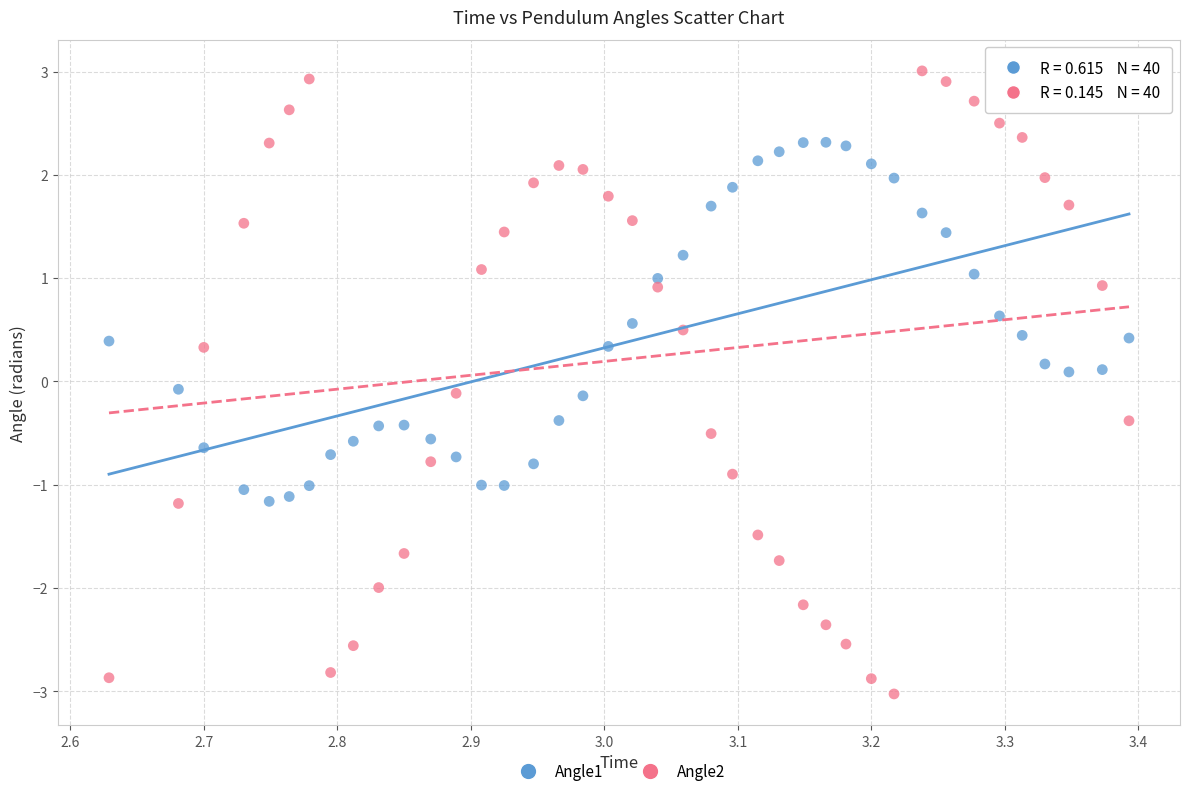

Which series contains the lowest Y value?

Angle2